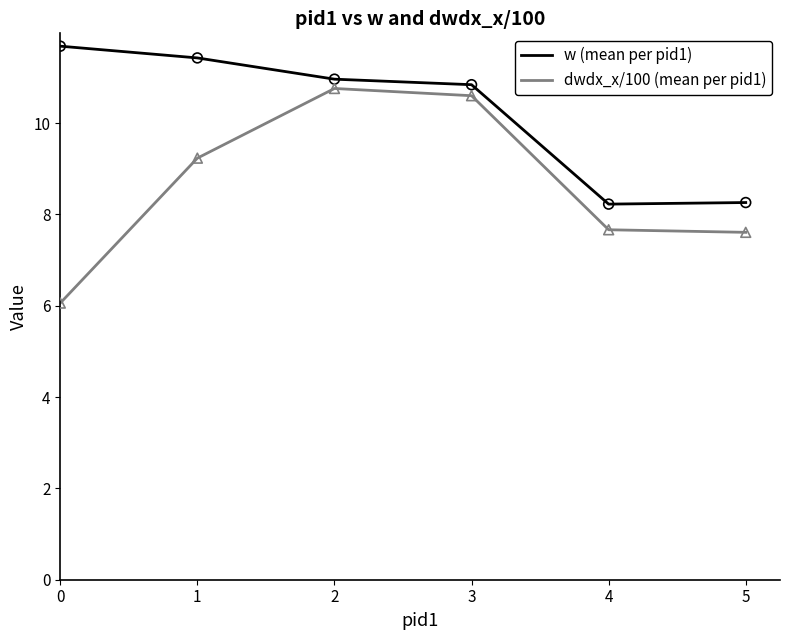

Which series has the largest total across all categories?

w (mean per pid1)